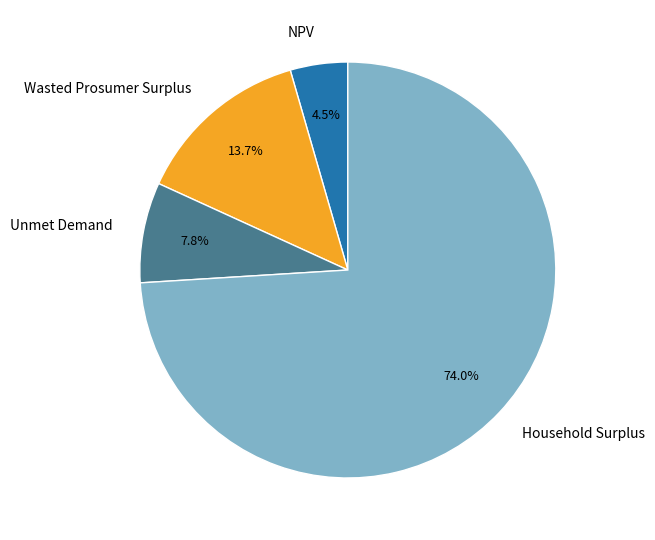

Is there a majority slice in this chart?

Yes